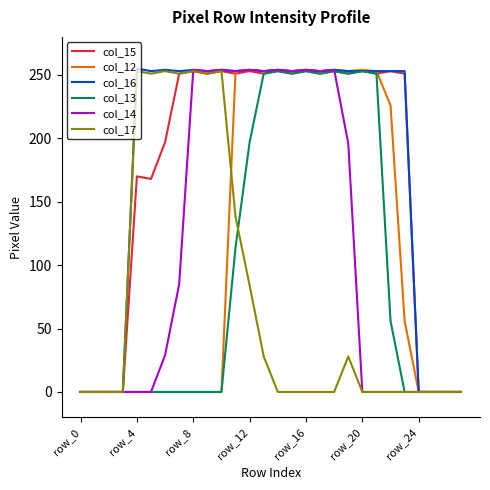

What is the maximum value shown in the chart?

255